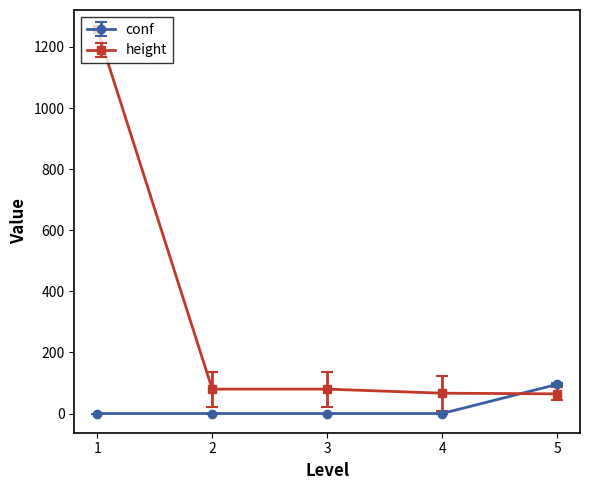

Count the number of data series in this chart.

2